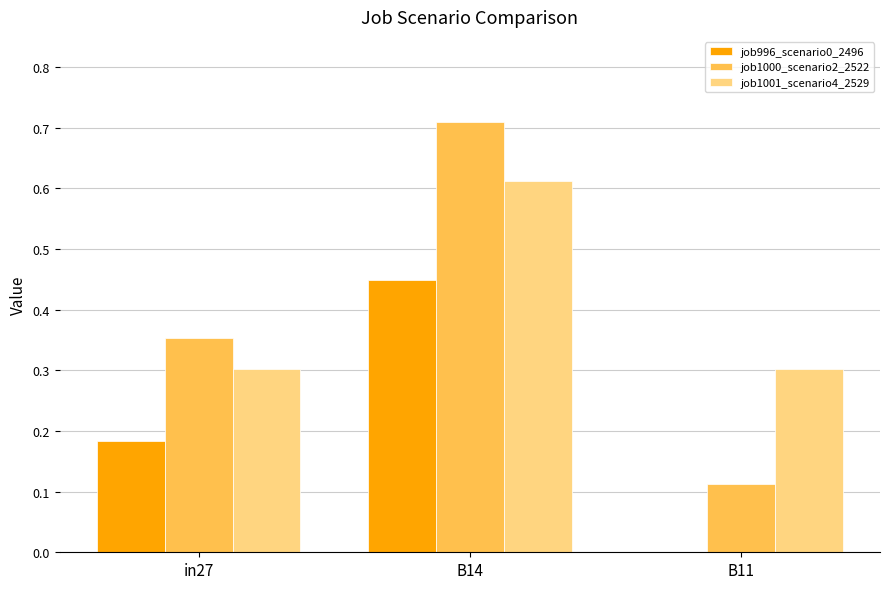

Does the chart contain stacked bars?

No